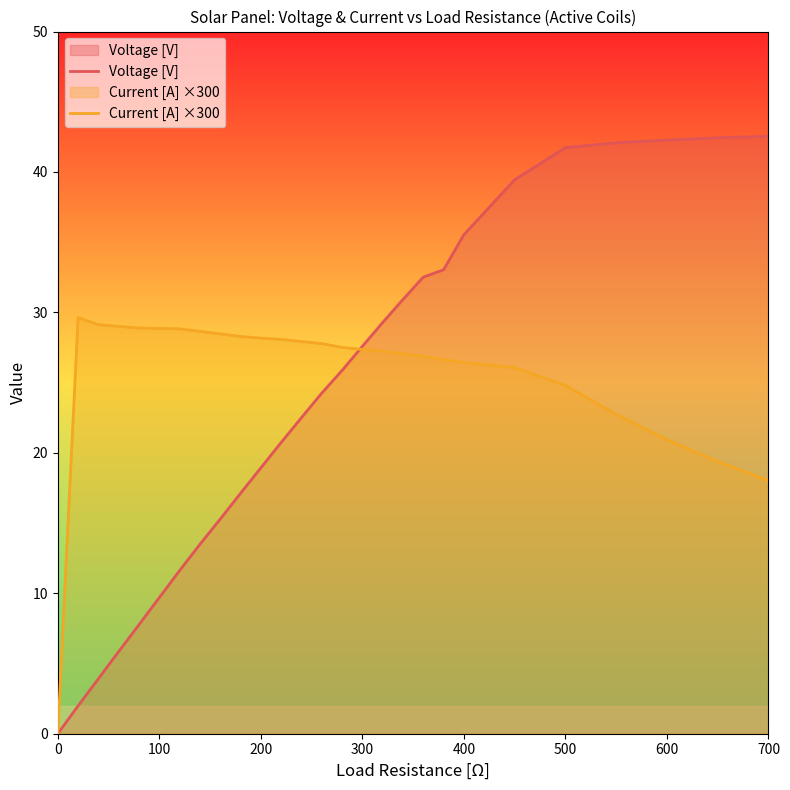

List the series in order of their overall mean, highest first.

Current [A] ×300, Voltage [V]